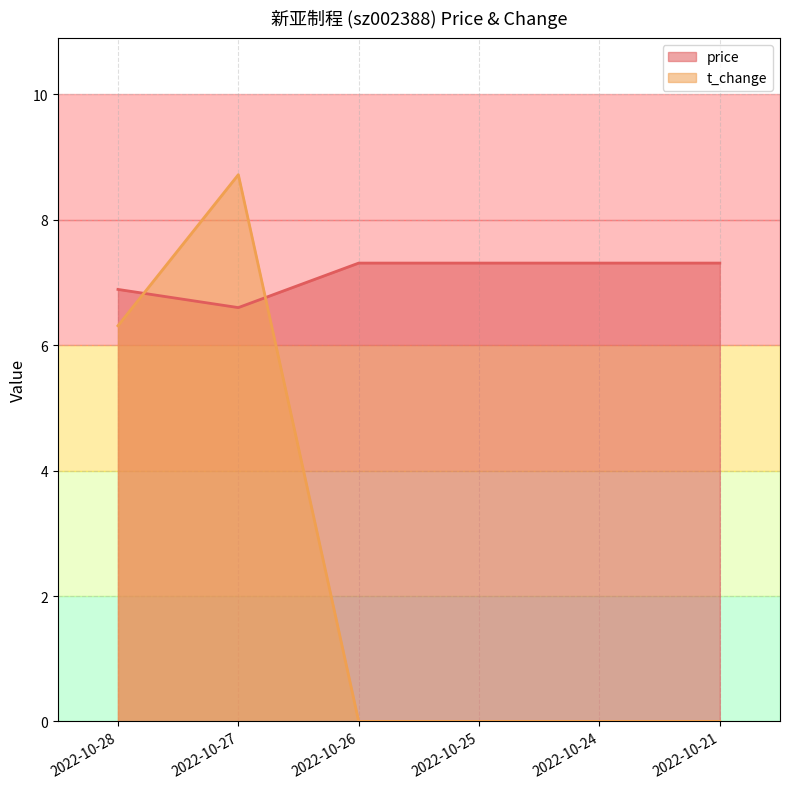

Between which two adjacent categories do t_change and price first intersect?

2022-10-28 and 2022-10-27